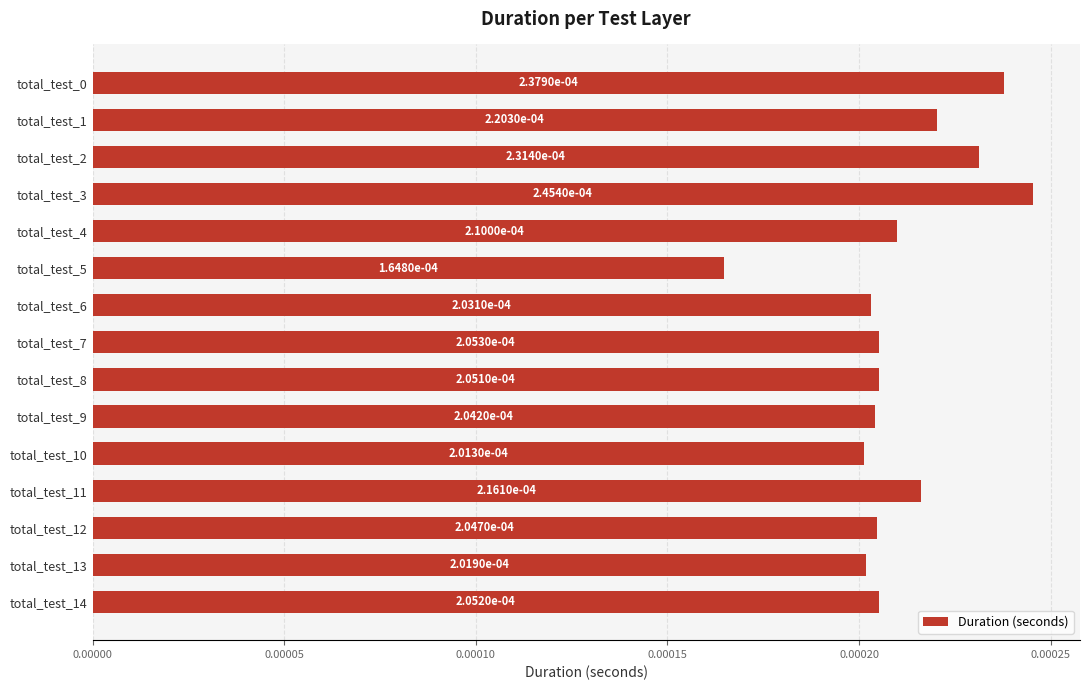

How many values are between 0 and 1?

15